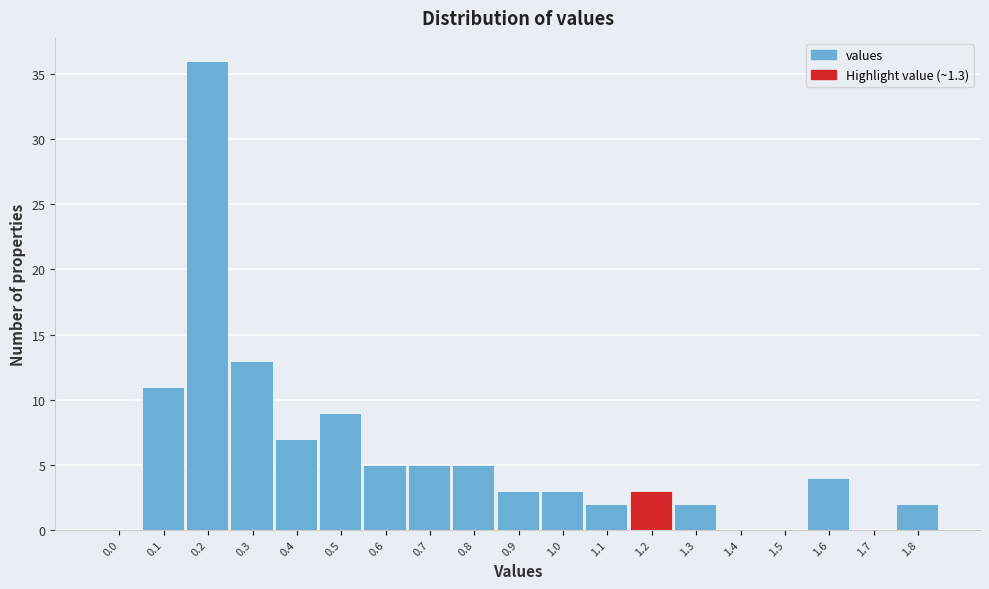

Reading right to left, list all the values displayed in this chart.

1.8=2	1.7=0	1.6=4	1.5=0	1.4=0	1.3=2	1.2=3	1.1=2	1.0=3	0.9=3	0.8=5	0.7=5	0.6=5	0.5=9	0.4=7	0.3=13	0.2=36	0.1=11	0.0=0